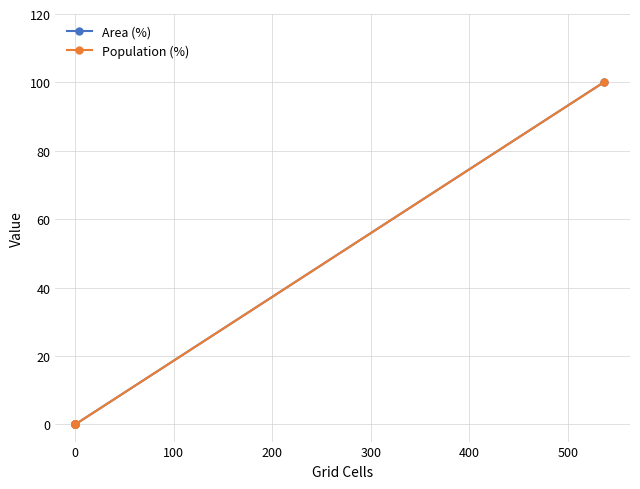

Which series has the largest range (max minus min)?

Area (%)